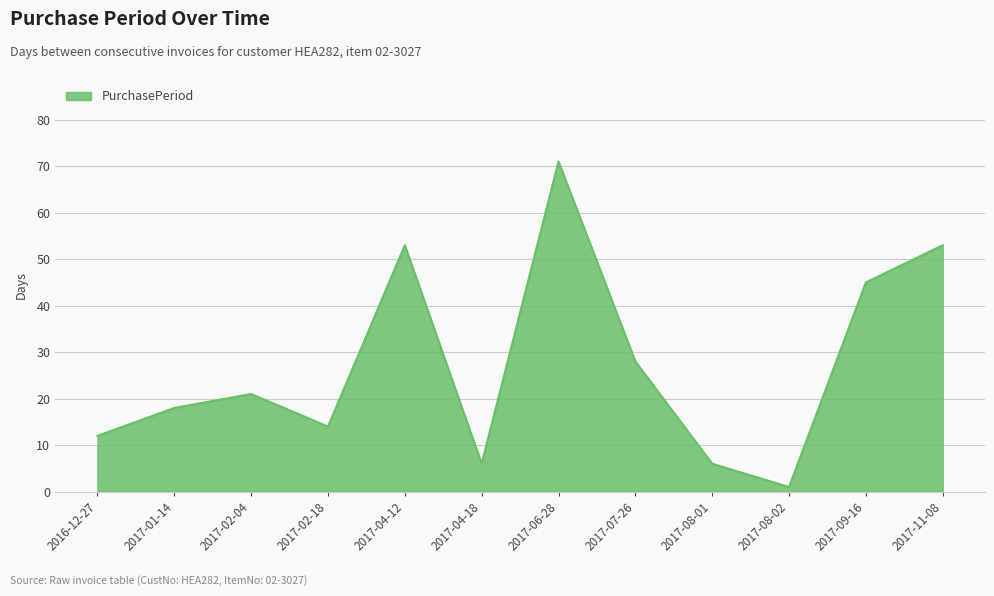

What position from the right is 2017-07-26?

5